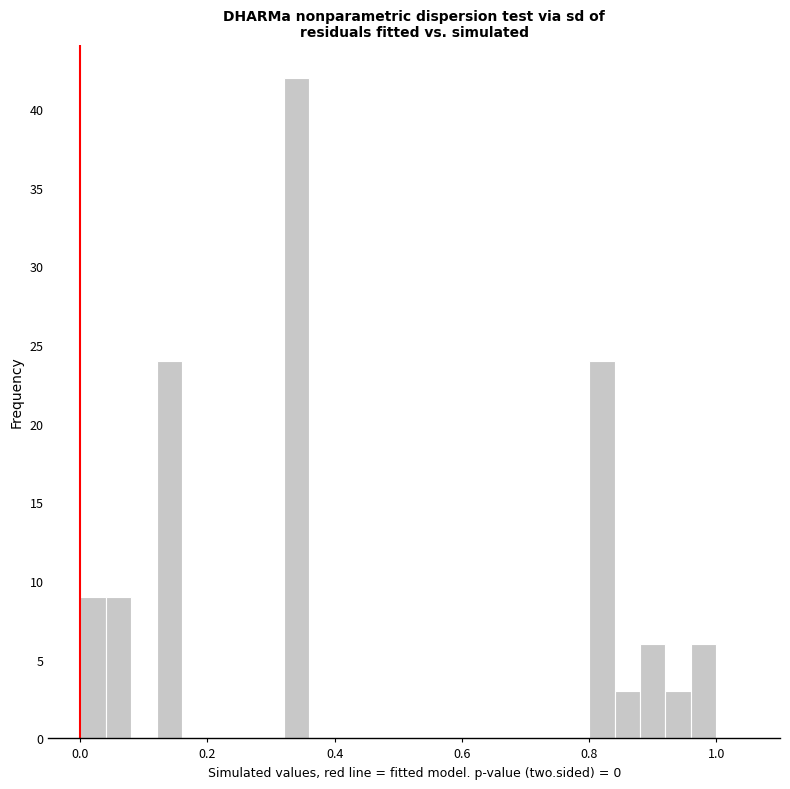

Read against the x-axis, roughly where is the centre of the tallest bar?

0.34